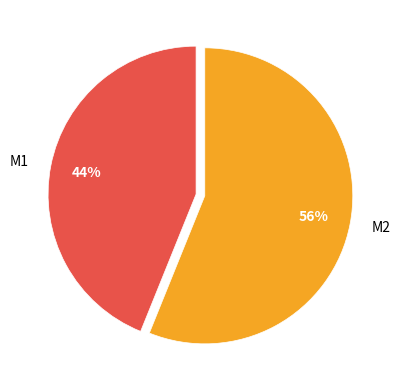

What percentage is the M1 slice, to the nearest percent?

44%